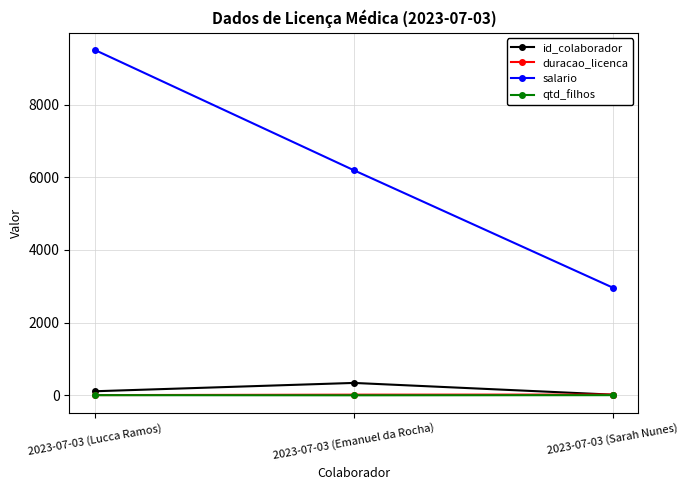

Is it true that salario equals 13966.7 at 2023-07-03 (Lucca Ramos)?

False